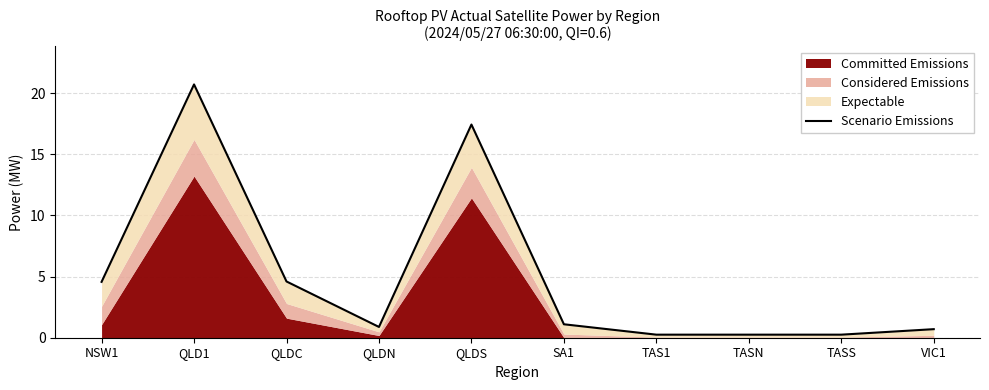

At which label does the data first exceed 1?

NSW1